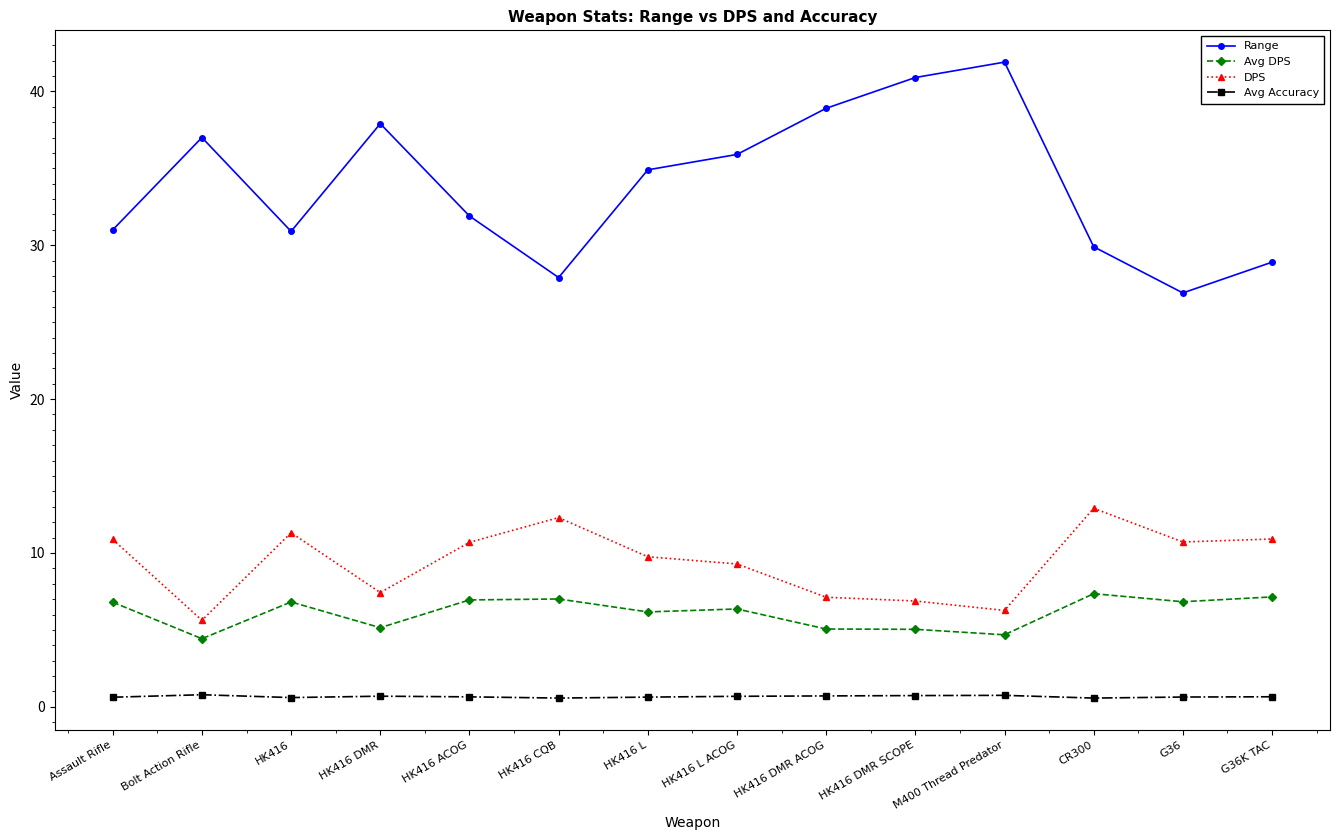

Is it true that Avg Accuracy equals 0.6 at HK416 ACOG?

True